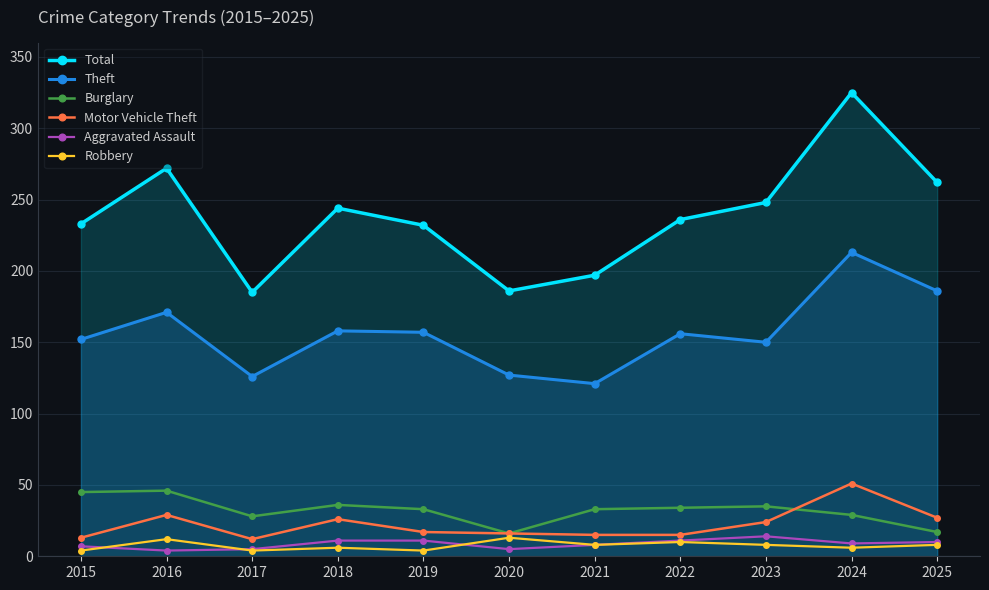

How many data points in Aggravated Assault are less than 9?

5